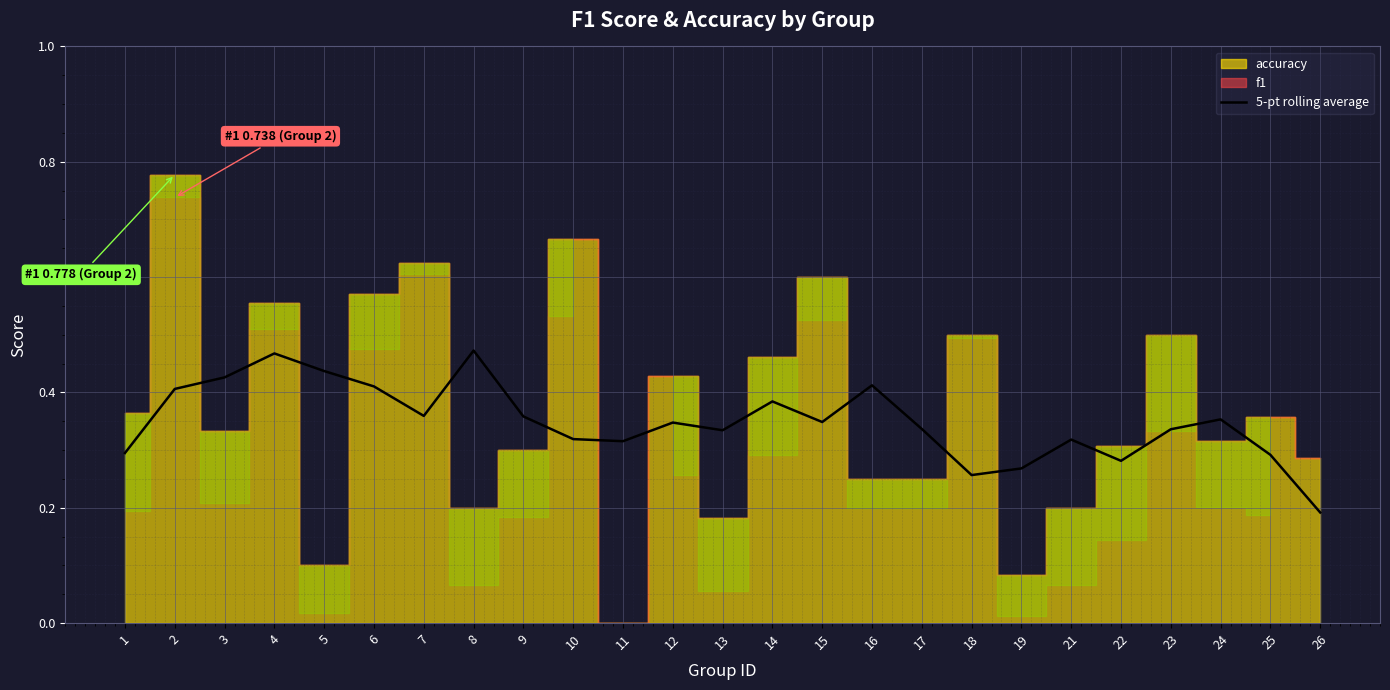

Reading left to right, what are all the values shown in this chart?

1=0.3	2=0.4	3=0.4	4=0.5	5=0.4	6=0.4	7=0.4	8=0.5	9=0.4	10=0.3	11=0.3	12=0.3	13=0.3	14=0.4	15=0.3	16=0.4	17=0.3	18=0.3	19=0.3	21=0.3	22=0.3	23=0.3	24=0.4	25=0.3	26=0.2